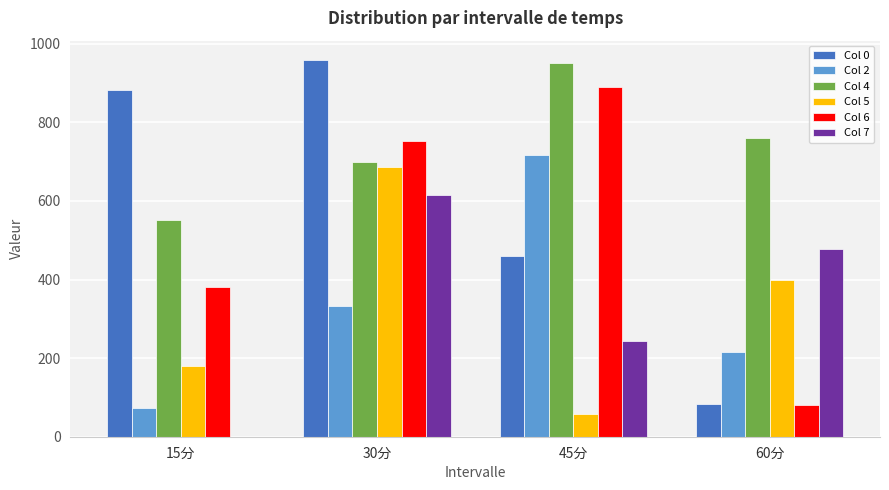

What is the total value across all series at 15分?

2068.0